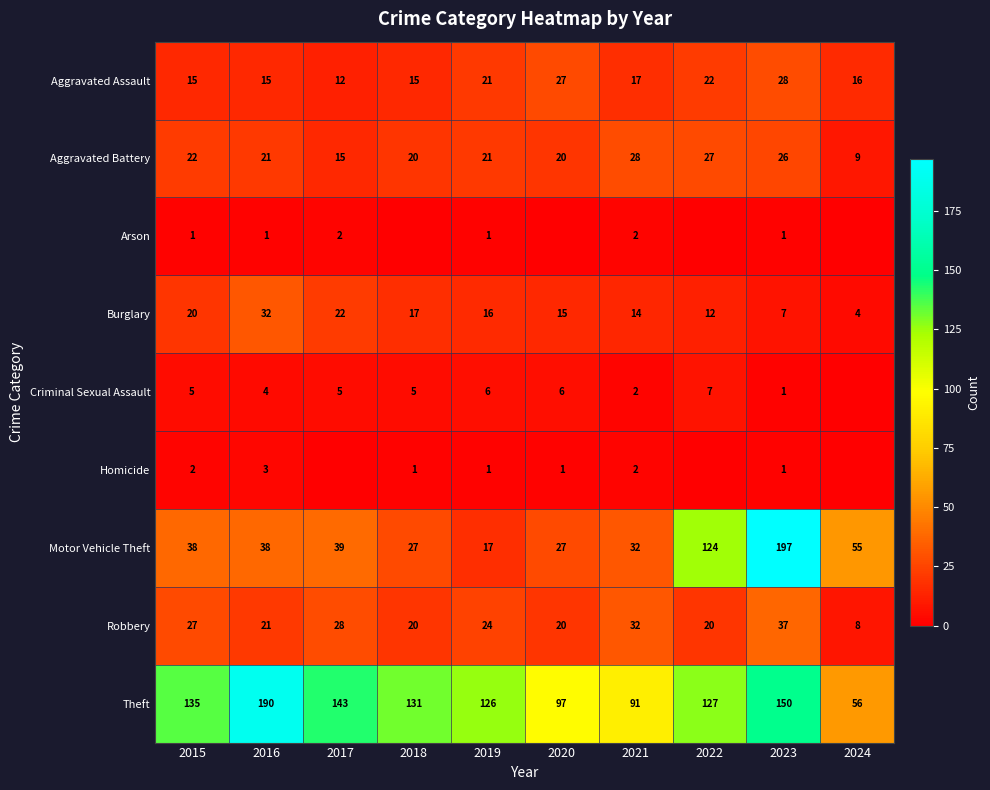

How many data points in Robbery are less than 24?

5